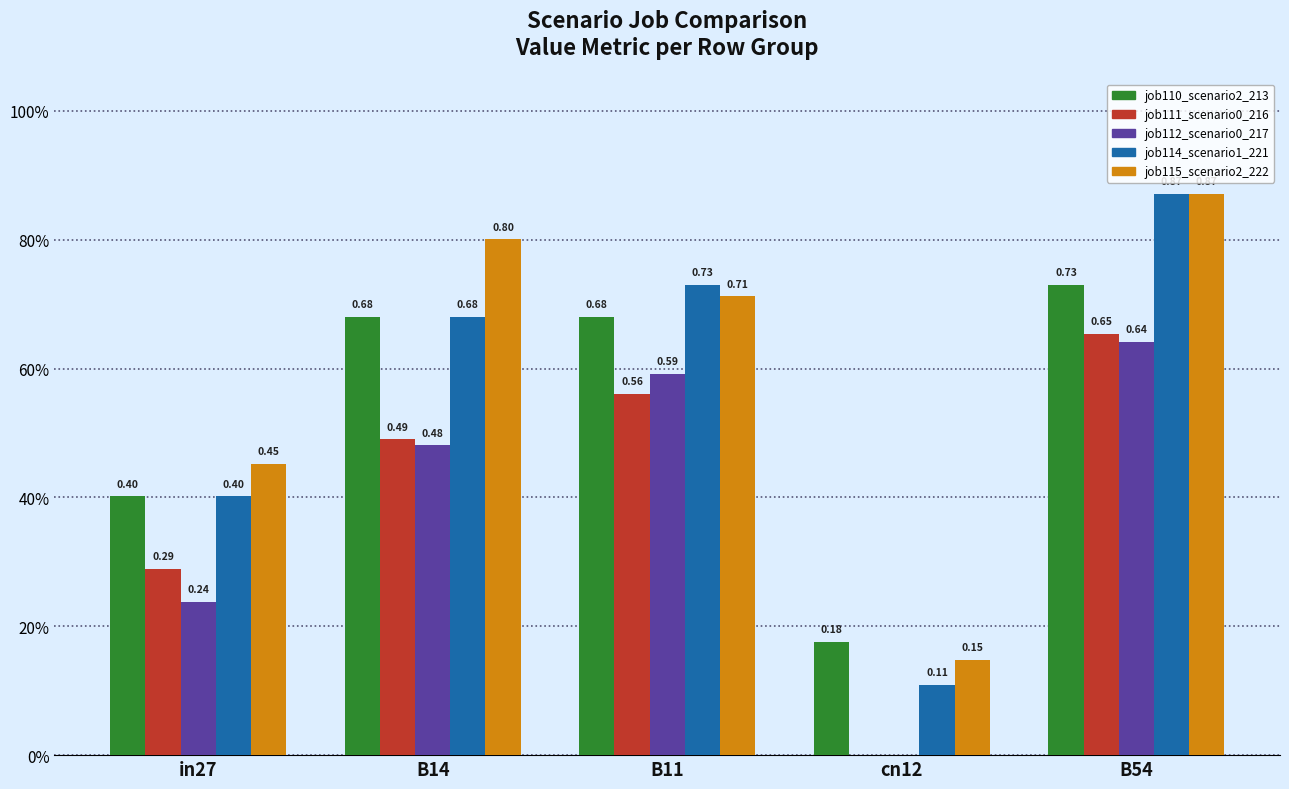

Which has a higher value, cn12 or B14?

B14